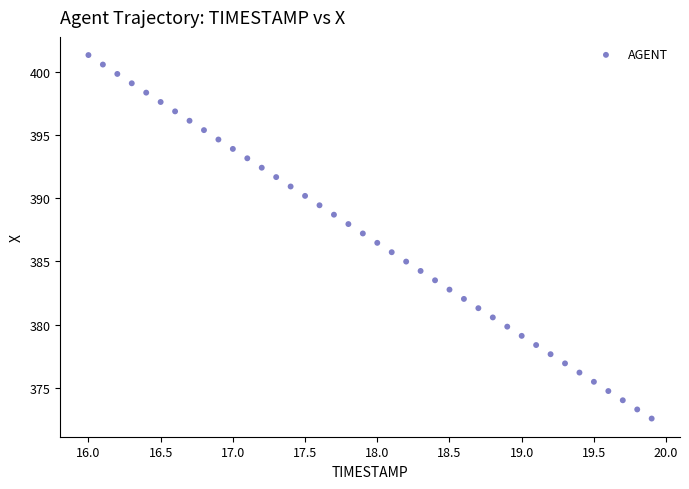

What is the range of Y values (max minus min)?

28.8